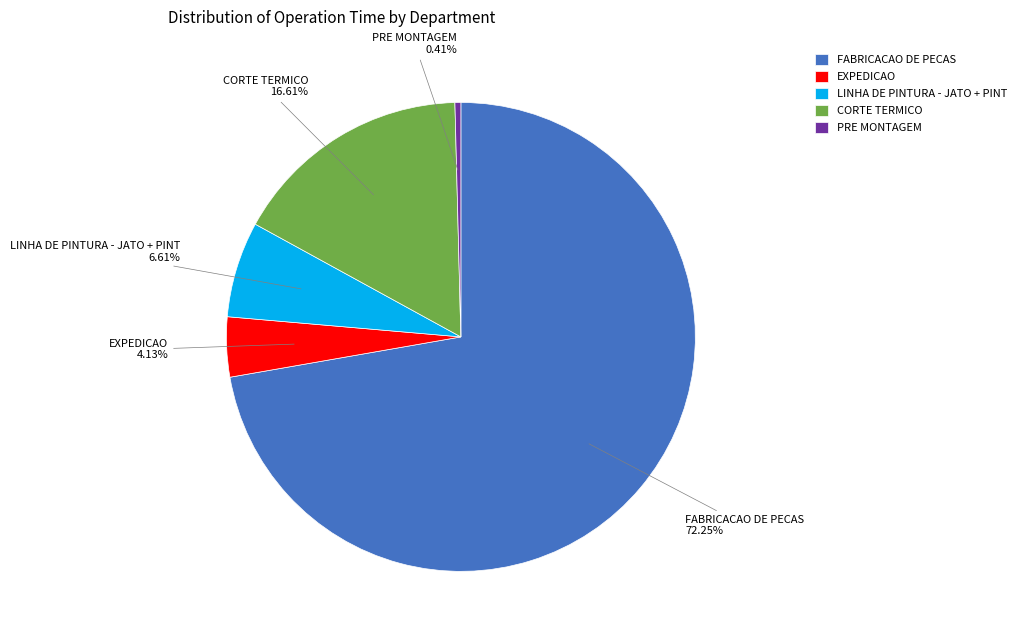

Does any single category account for the majority?

Yes